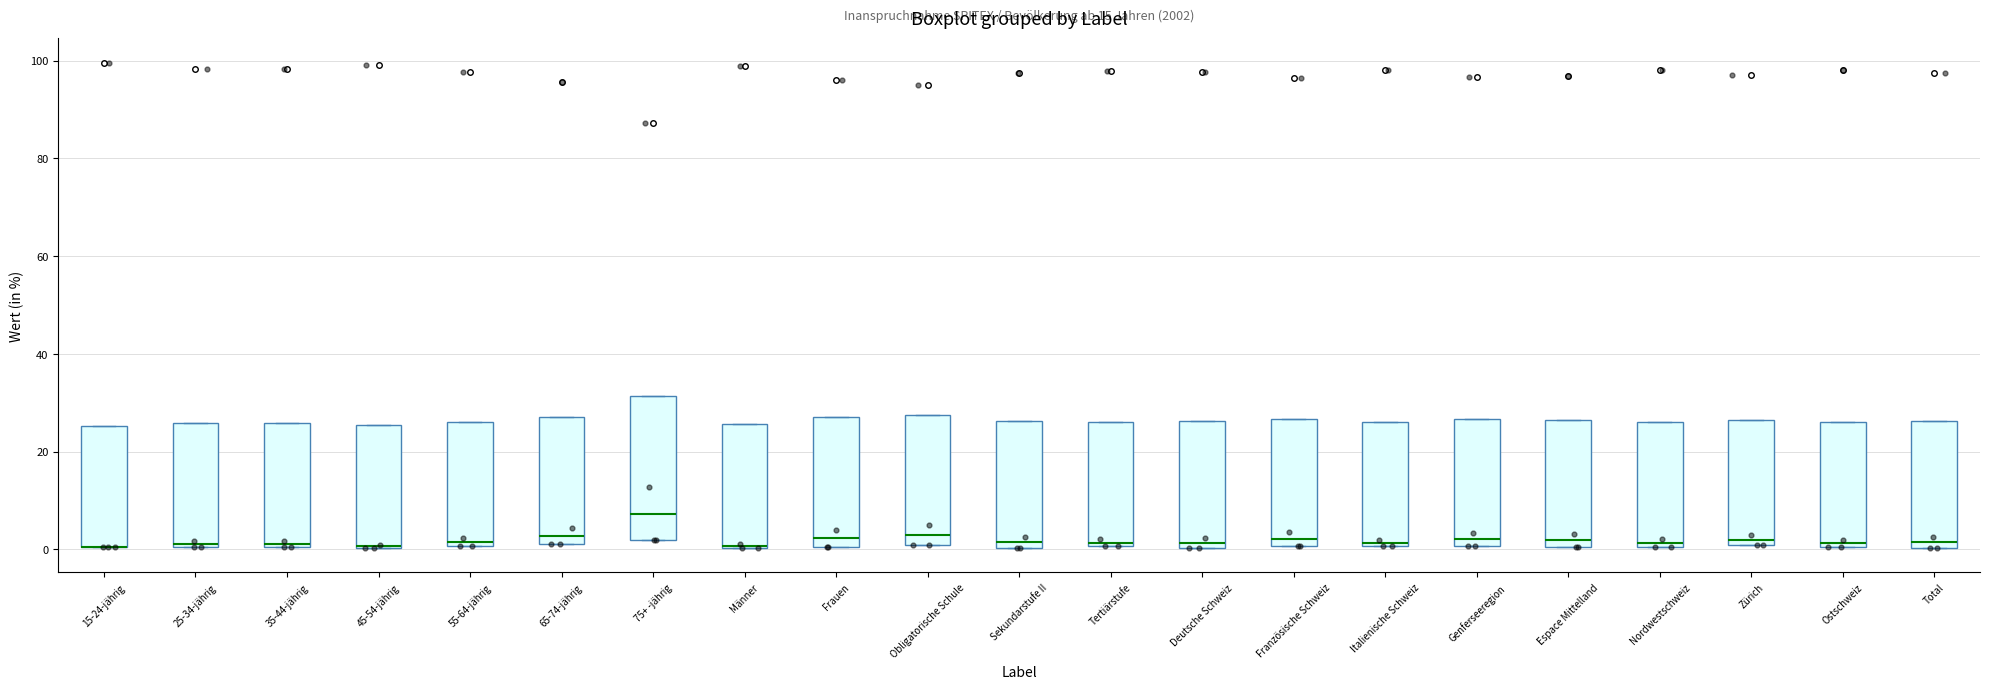

Reading left to right, read every box against the y-axis: the position of its median line, the range the box covers, and the ends of its whiskers. The values are not printed on the chart, so give them approximately, as read against the axis.

15-24-jährig: median 0 (drawn on the box's lower edge), box 0 to 26, whiskers 0 to 26
25-34-jährig: median 2, box 0 to 26, whiskers 0 to 26
35-44-jährig: median 2, box 0 to 26, whiskers 0 to 26
45-54-jährig: median 0 (drawn on the box's lower edge), box 0 to 26, whiskers 0 to 26
55-64-jährig: median 2, box 0 to 26, whiskers 0 to 26
65-74-jährig: median 2 (just above the box's lower edge), box 2 to 28, whiskers 2 to 28
75+ -jährig: median 8, box 2 to 32, whiskers 2 to 32
Männer: median 0 (drawn on the box's lower edge), box 0 to 26, whiskers 0 to 26
Frauen: median 2, box 0 to 28, whiskers 0 to 28
Obligatorische Schule: median 2, box 0 to 28, whiskers 0 to 28
Sekundarstufe II: median 2, box 0 to 26, whiskers 0 to 26
Tertiärstufe: median 2, box 0 to 26, whiskers 0 to 26
Deutsche Schweiz: median 2, box 0 to 26, whiskers 0 to 26
Französische Schweiz: median 2, box 0 to 26, whiskers 0 to 26
Italienische Schweiz: median 2, box 0 to 26, whiskers 0 to 26
Genferseeregion: median 2, box 0 to 26, whiskers 0 to 26
Espace Mittelland: median 2, box 0 to 26, whiskers 0 to 26
Nordwestschweiz: median 2, box 0 to 26, whiskers 0 to 26
Zürich: median 2, box 0 to 26, whiskers 0 to 26
Ostschweiz: median 2, box 0 to 26, whiskers 0 to 26
Total: median 2, box 0 to 26, whiskers 0 to 26